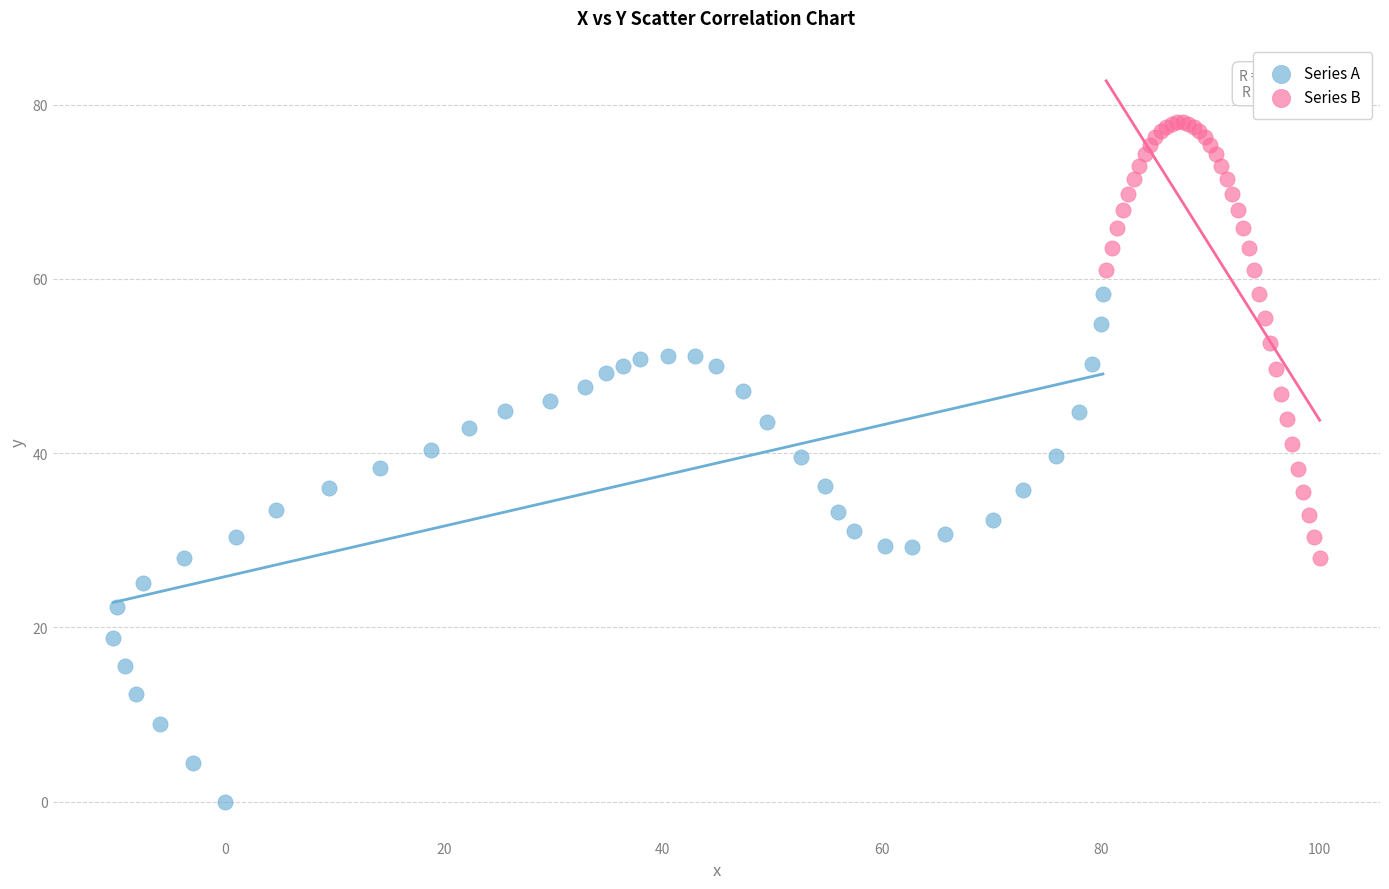

Which series contains the highest Y value?

Series B